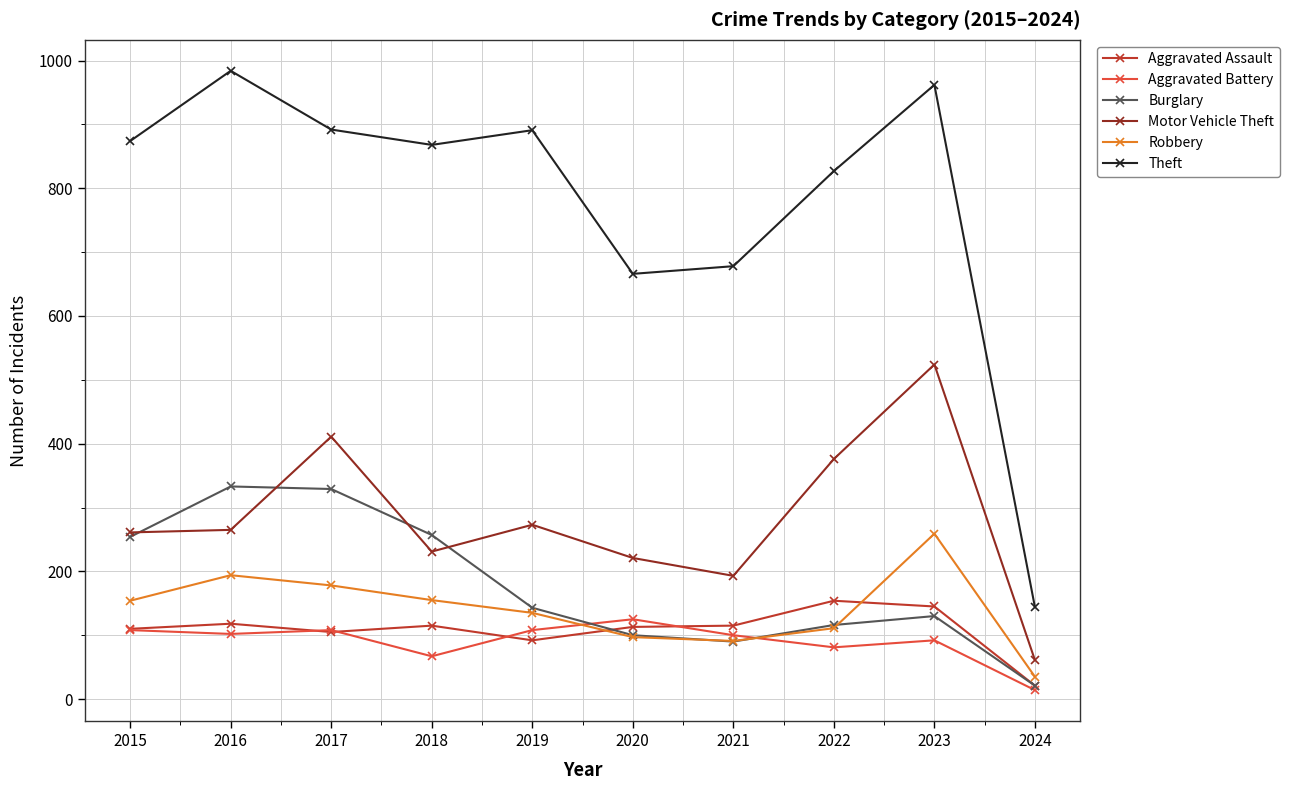

What is the sum of all Burglary values?

1773